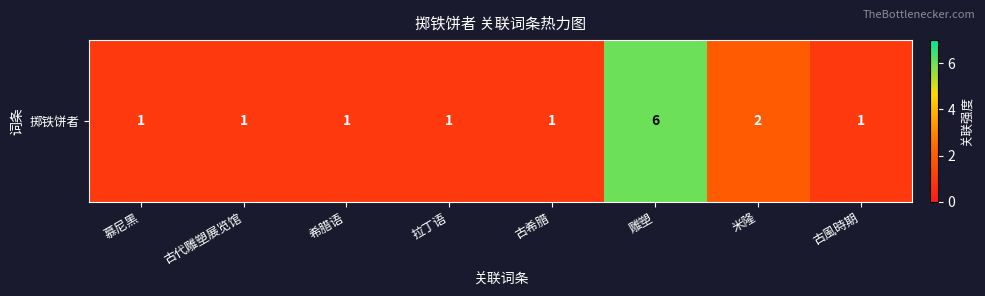

The chart shows a value of 1 at 拉丁语. True or false?

True